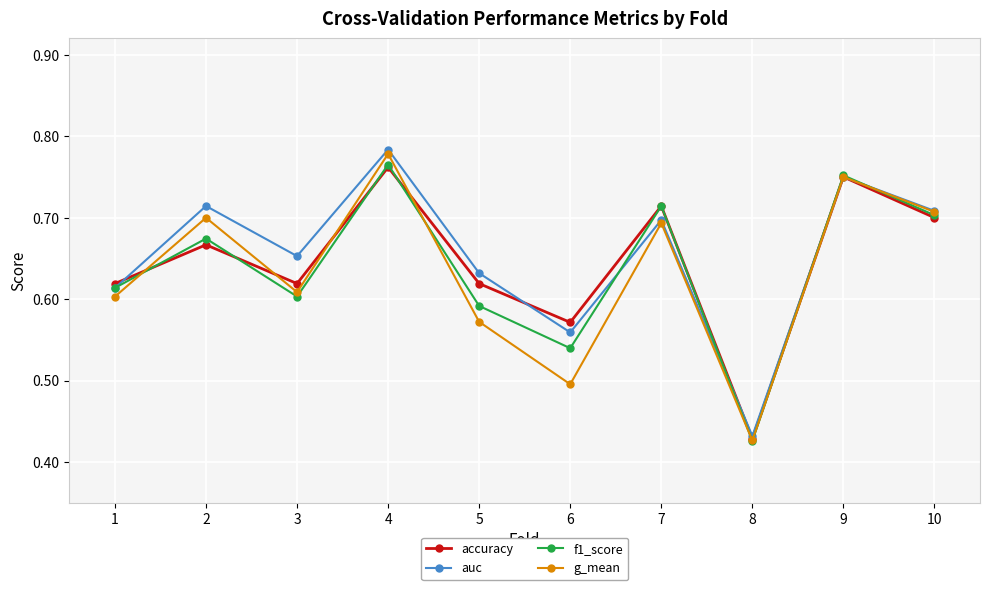

After their last crossing, which series has the higher values: accuracy or auc?

auc